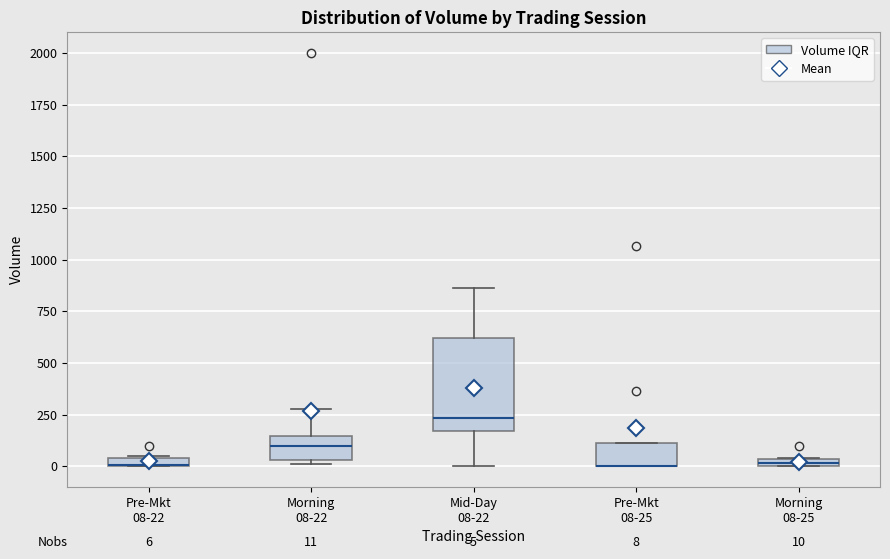

Which box is the tallest, from its lower edge to its upper edge?

Mid-Day 08-22